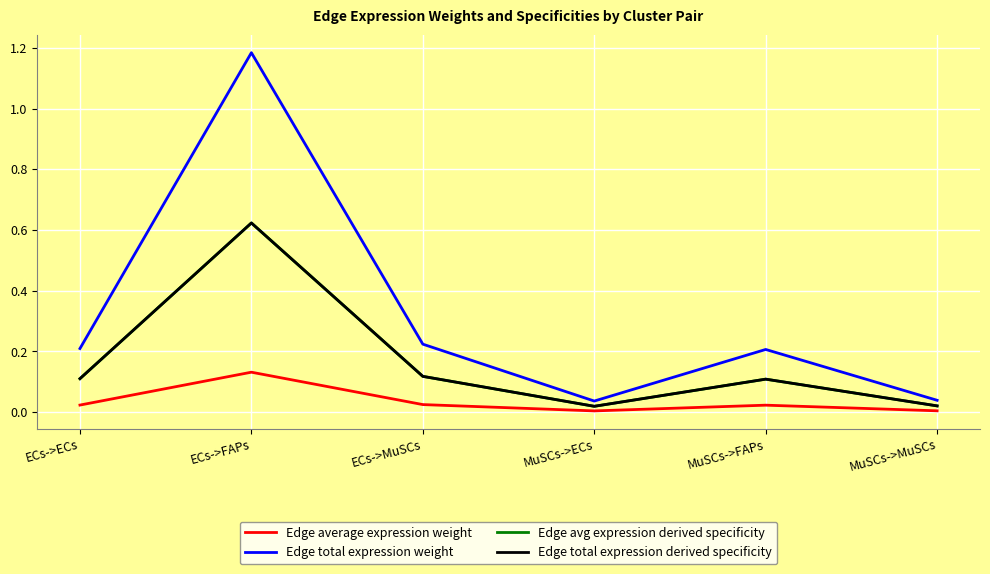

Is this an area chart (filled region under the line)?

No